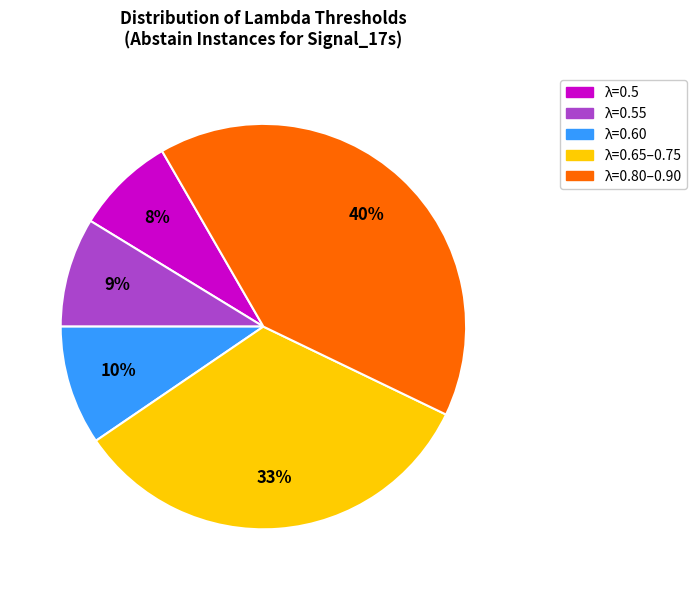

To the nearest percent, what is the average slice percentage?

20%